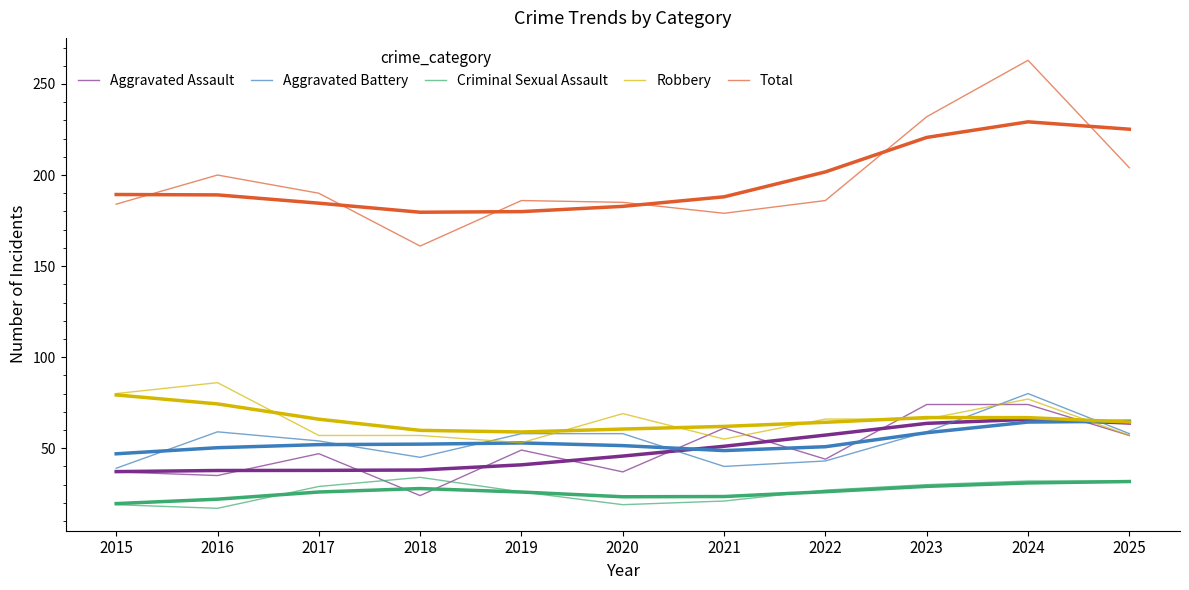

Which series has the largest total across all categories?

Total